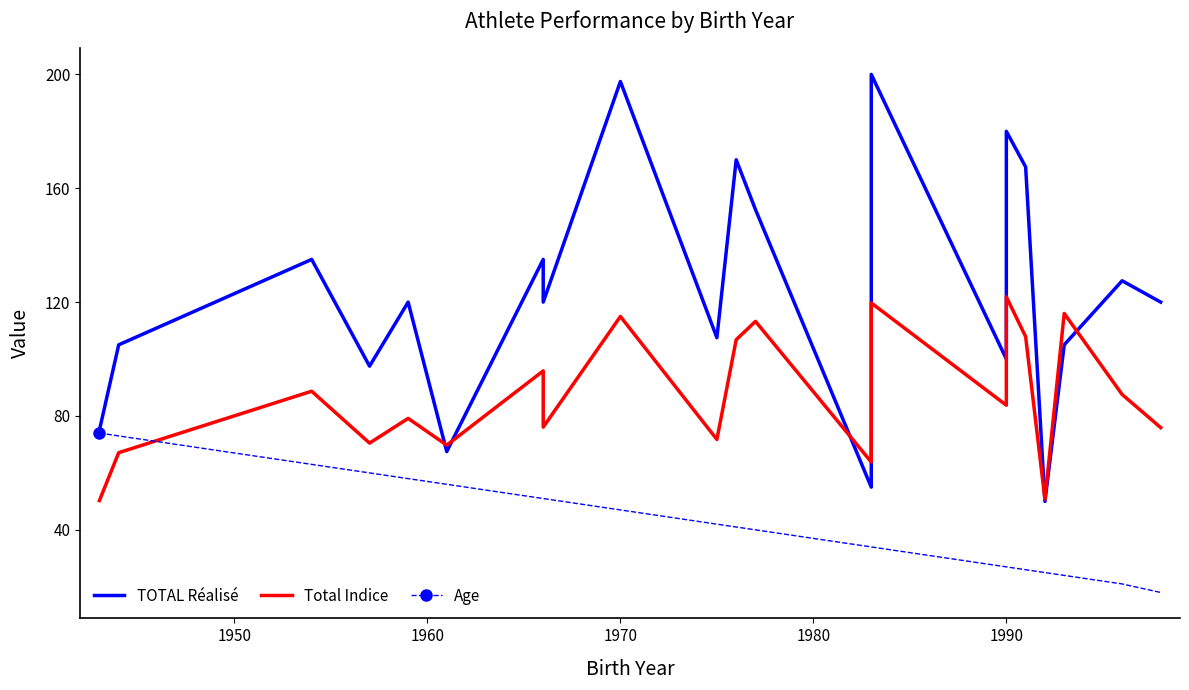

Does the chart have visible grid lines?

No